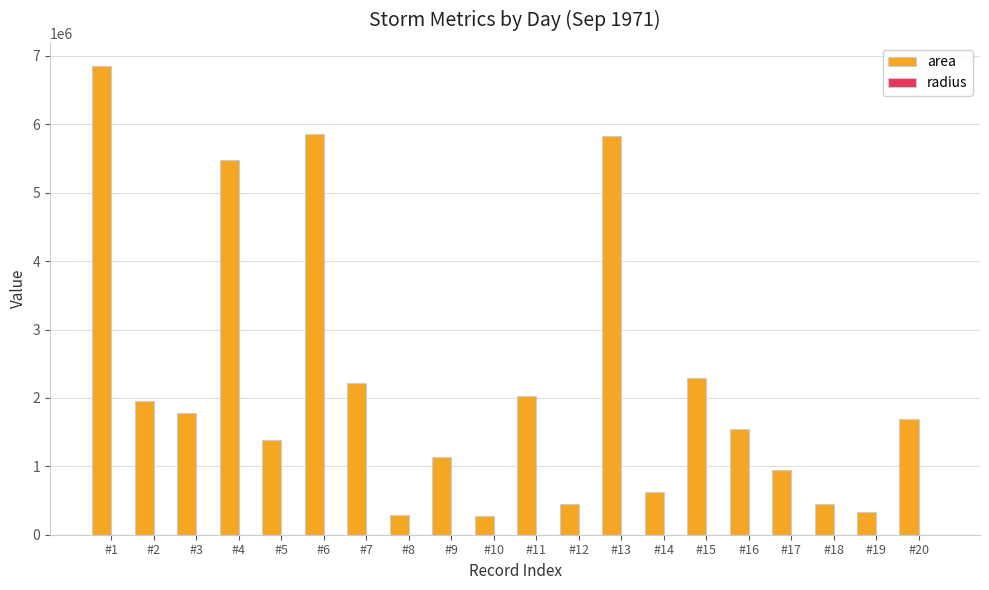

The value of area at #13 is 5836250.0. True or false?

True